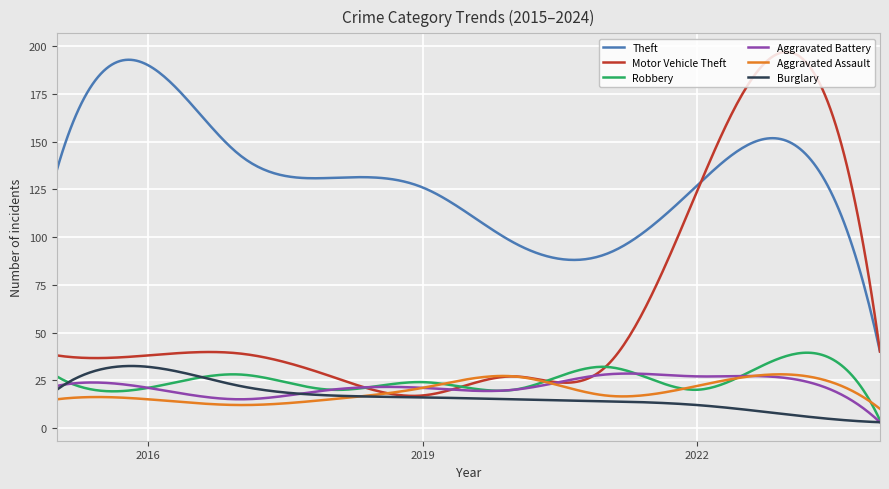

True or false: Robbery has more than 0 interior local peaks.

True